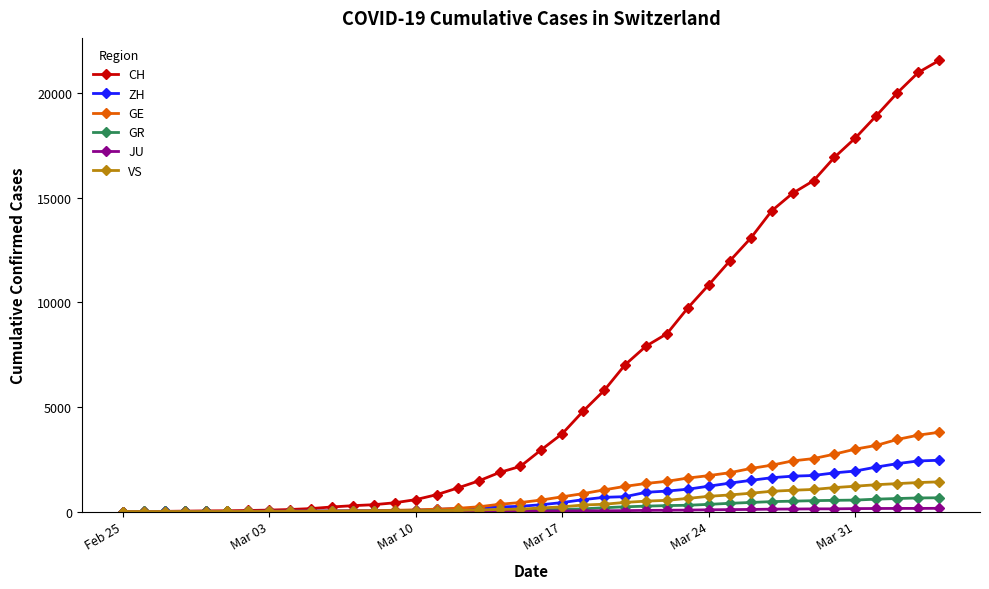

How many data points in ZH are less than 326?

20